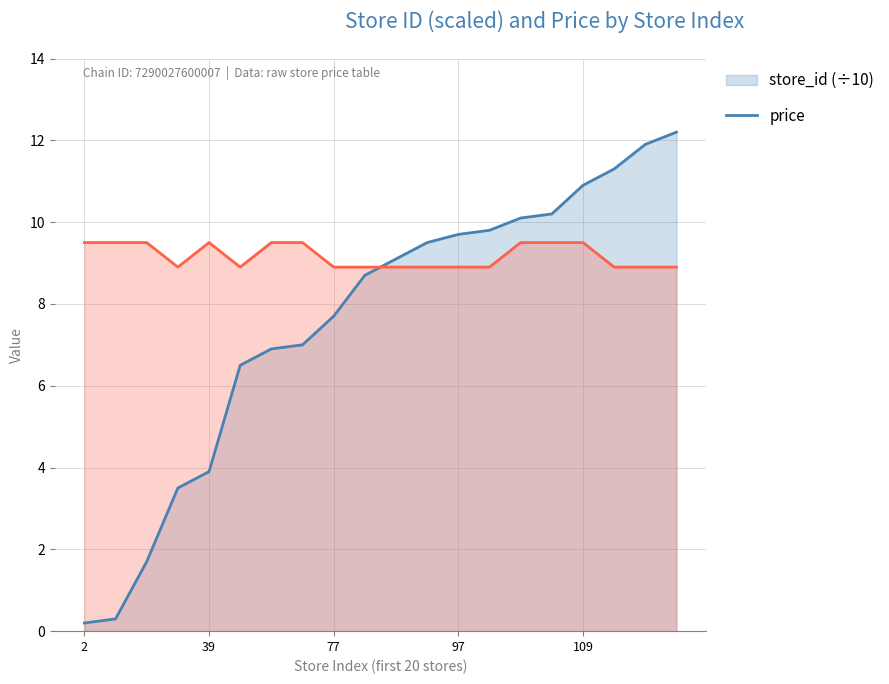

Between 101 and 2, which is larger?

101